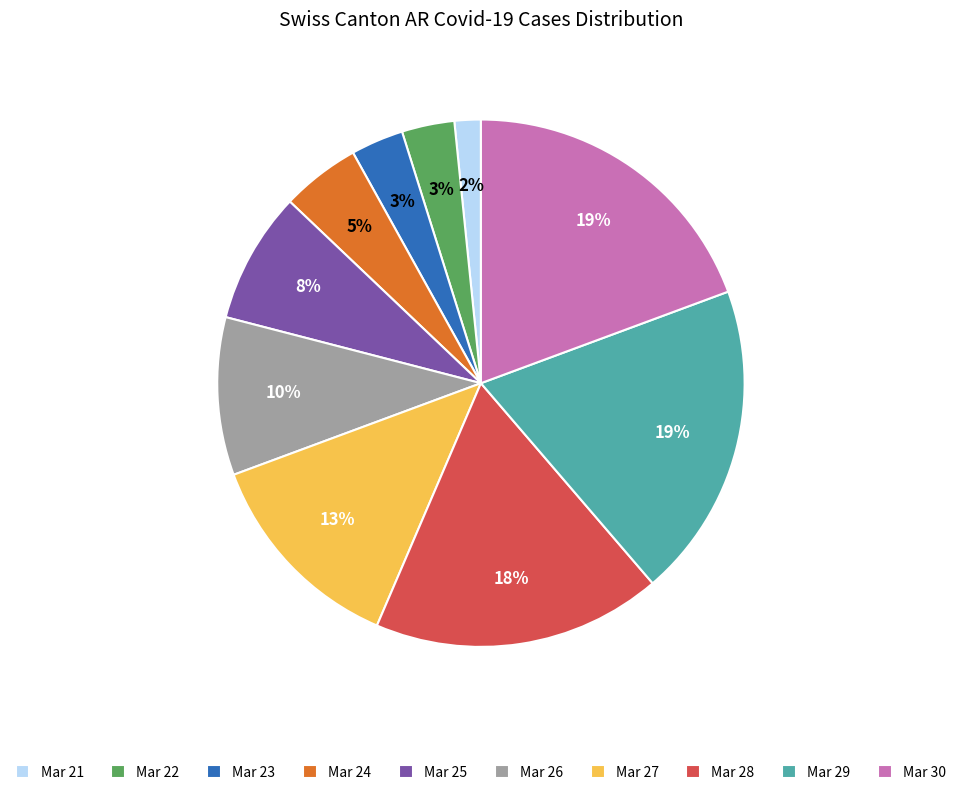

To the nearest percent, what is the difference between the Mar 25 and Mar 26 slice percentages?

2%